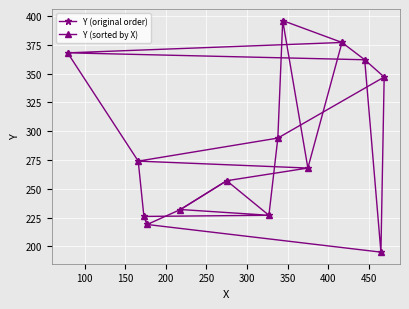

Reading right to left, extract all data points from this chart.

Y (original order): 396	377	368	362	347	294	274	268	257	232	227	226	219	195
Y (sorted by X): 347	195	362	377	268	396	294	227	257	232	219	226	274	368